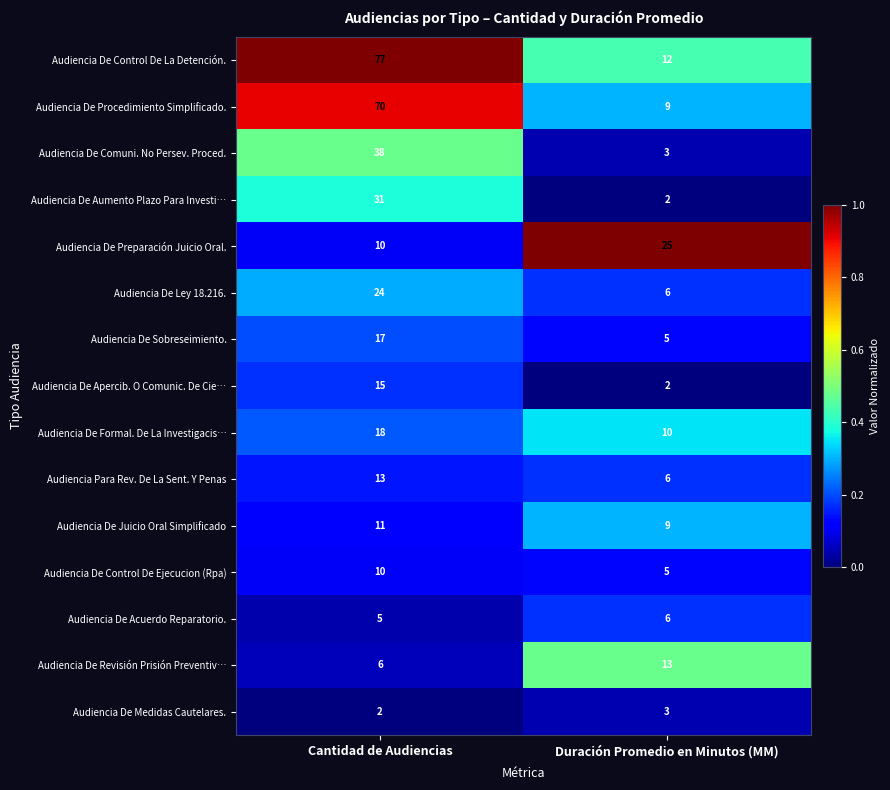

Rank the categories by Audiencia De Sobreseimiento. value from highest to lowest.

Cantidad de Audiencias, Duración Promedio en Minutos (MM)